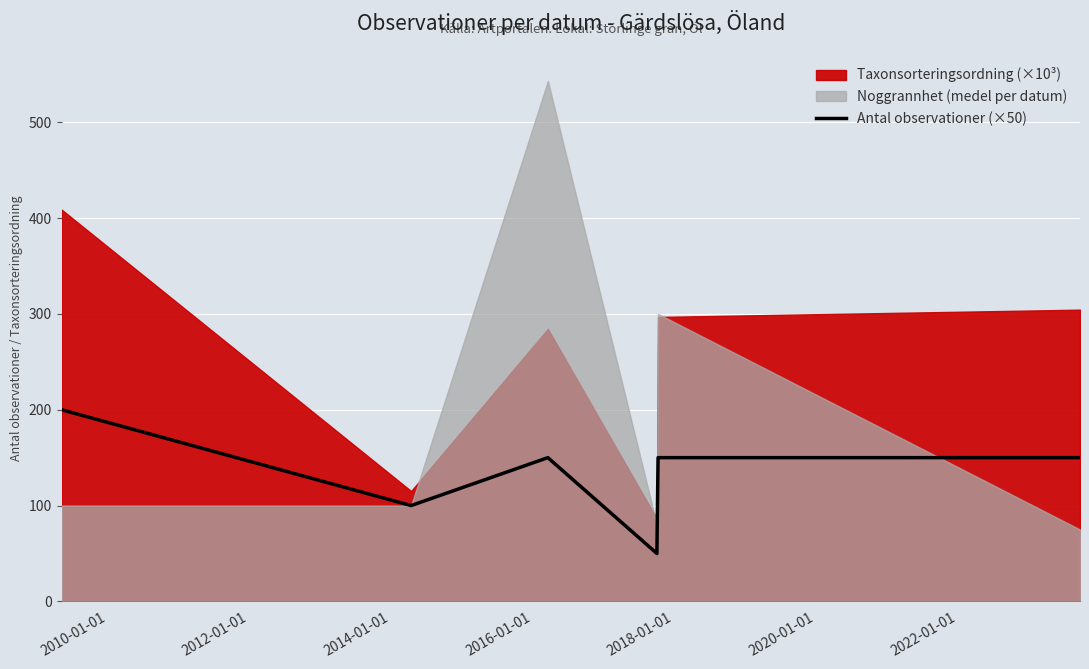

Is it true that the value at 2018-01-01 is 150?

True